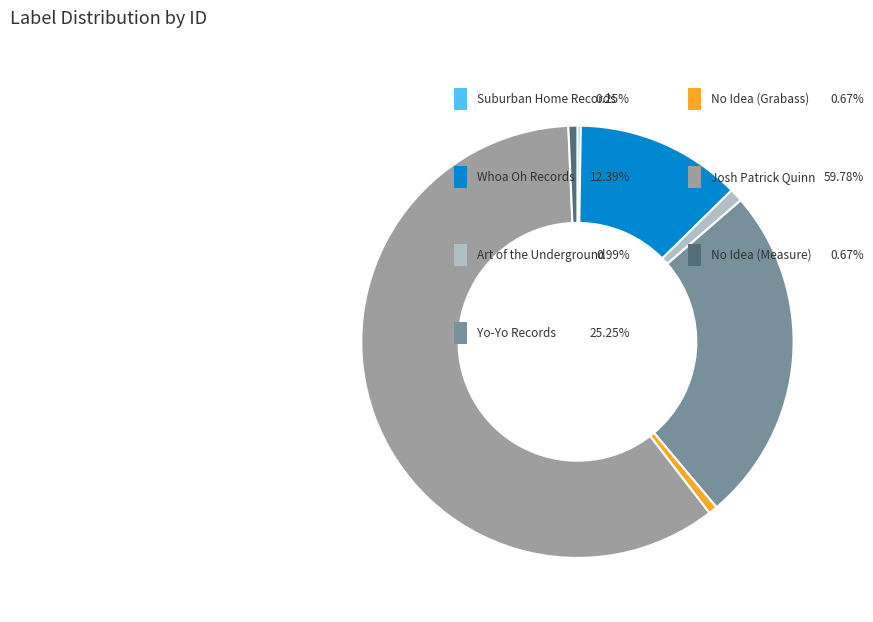

Is there a majority slice in this chart?

Yes